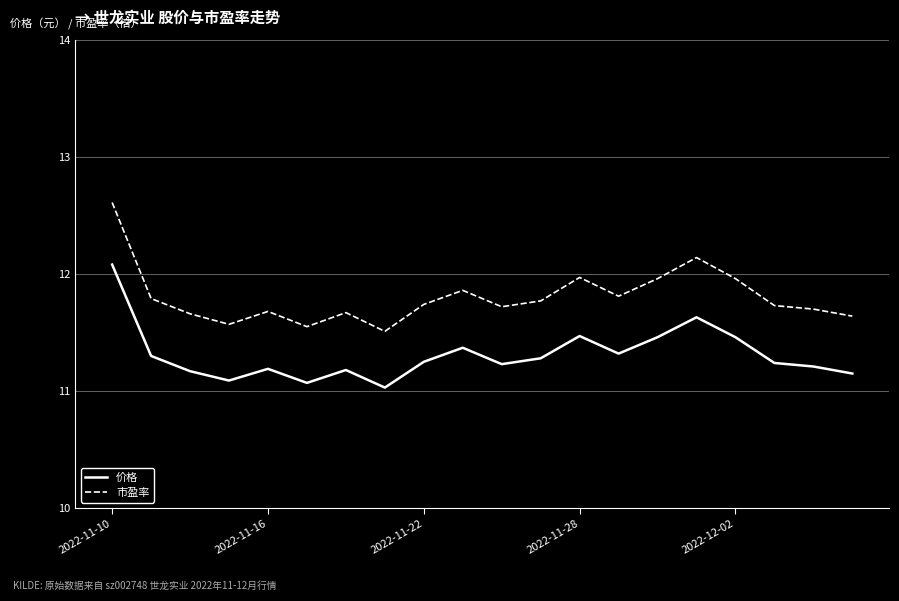

Which series has the widest spread of values?

市盈率